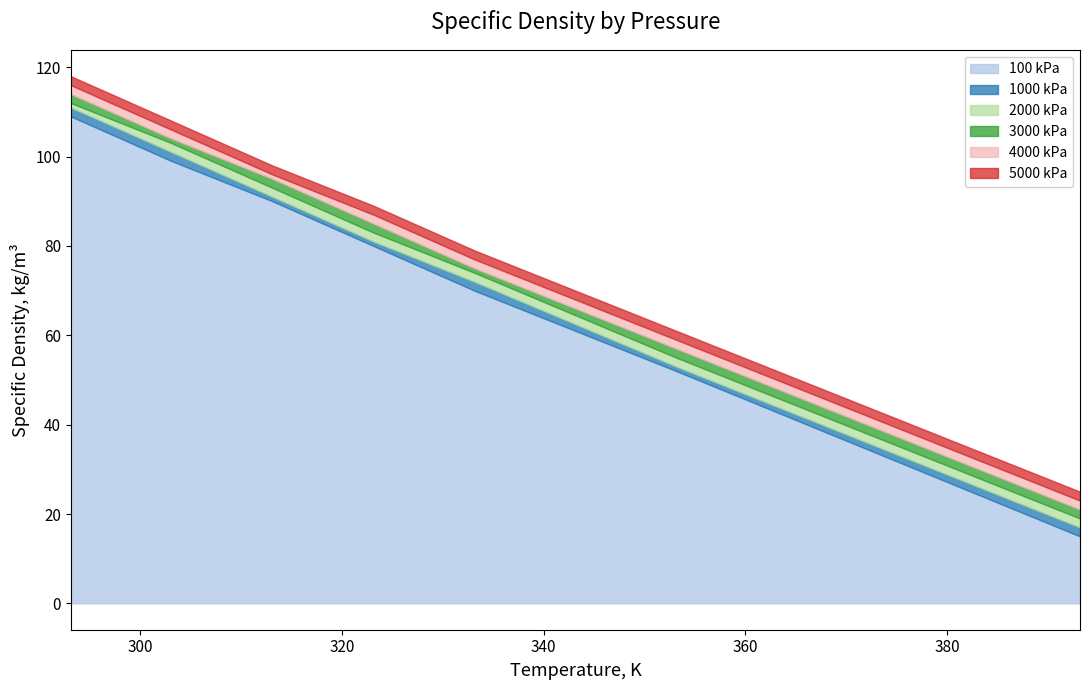

What are all the series names shown in the legend?

100 kPa, 1000 kPa, 2000 kPa, 3000 kPa, 4000 kPa, 5000 kPa